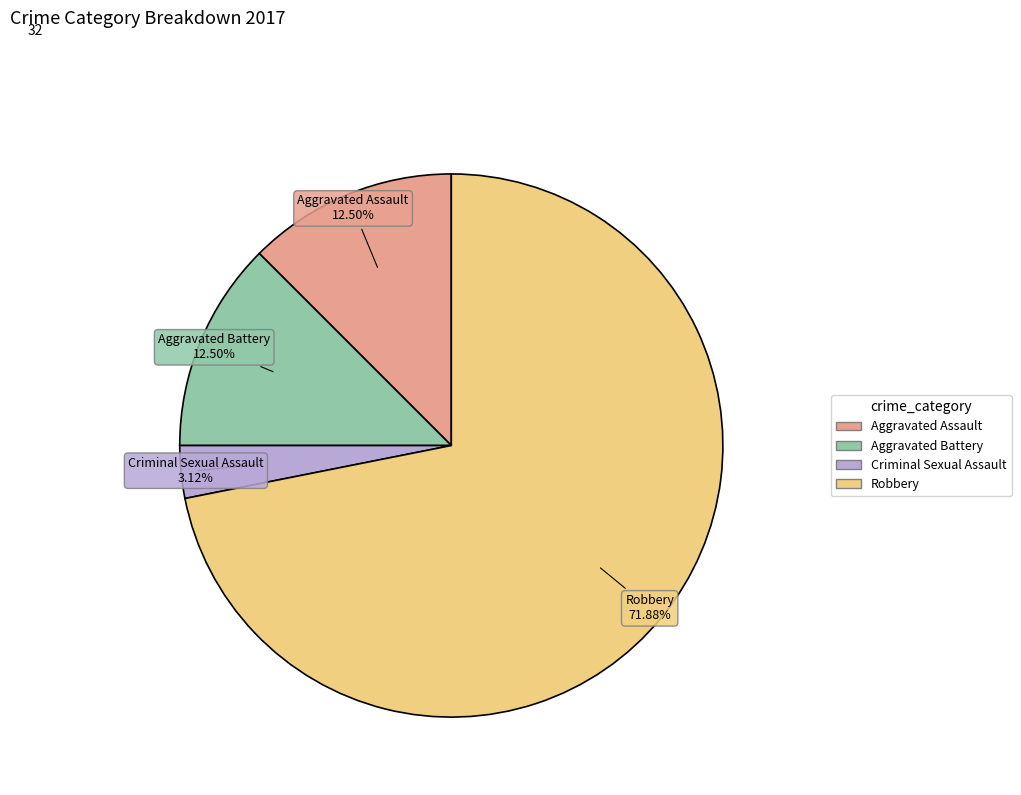

Which slice is the largest?

Robbery